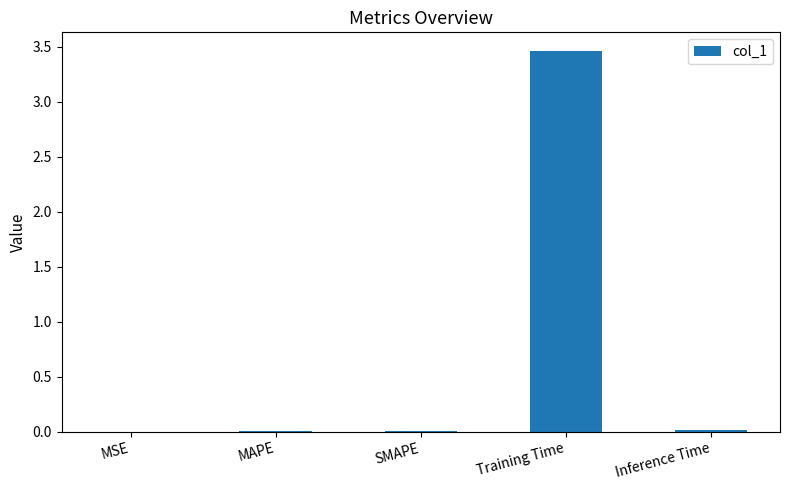

Are the bars grouped side by side (vs. stacked)?

No